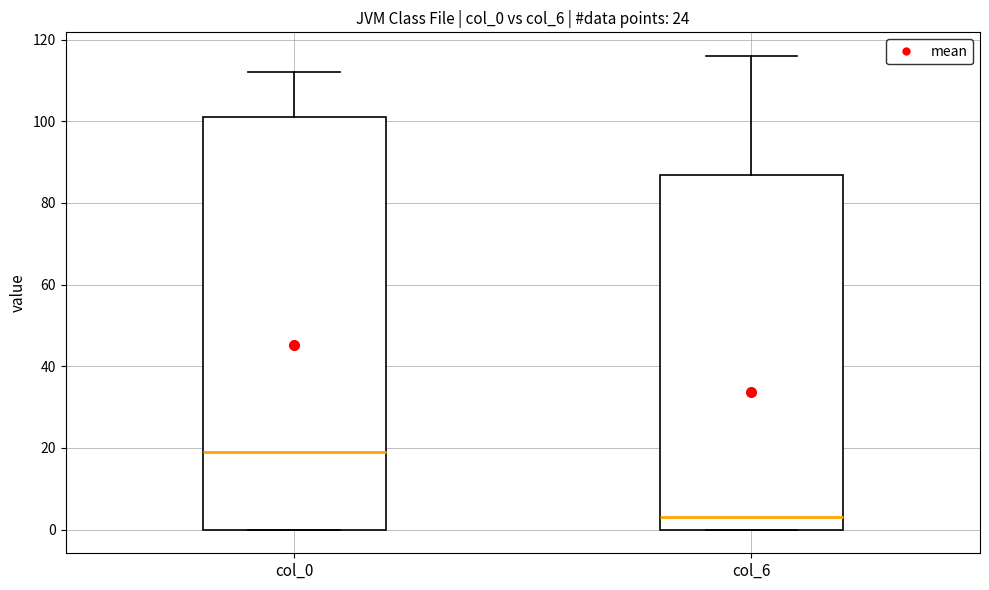

Where does the upper whisker of the box for col_6 end on the y-axis? The values are not printed on the chart, so give them approximately, as read against the axis.

116